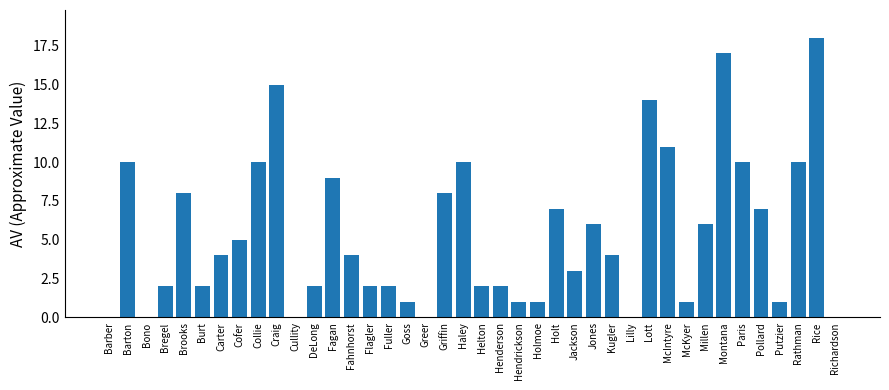

What is the ratio of the value at Jackson to the value at Kugler?

0.8